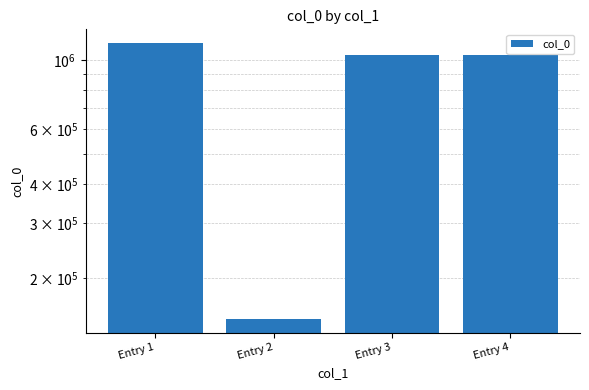

The chart shows a value of 1033810 at Entry 3. True or false?

True